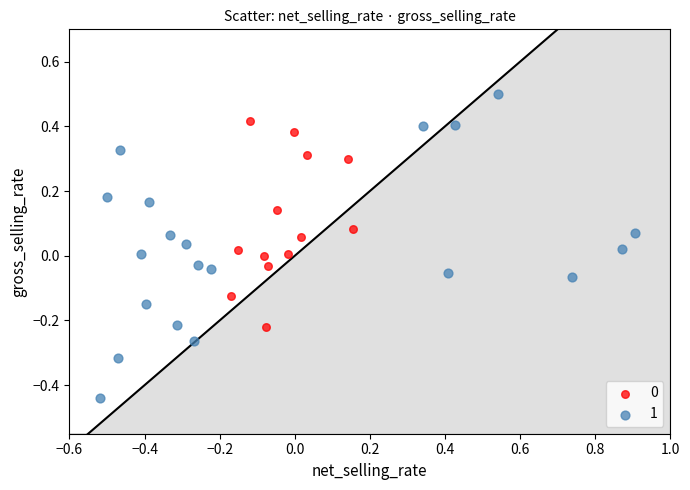

Which series contains the lowest Y value?

1